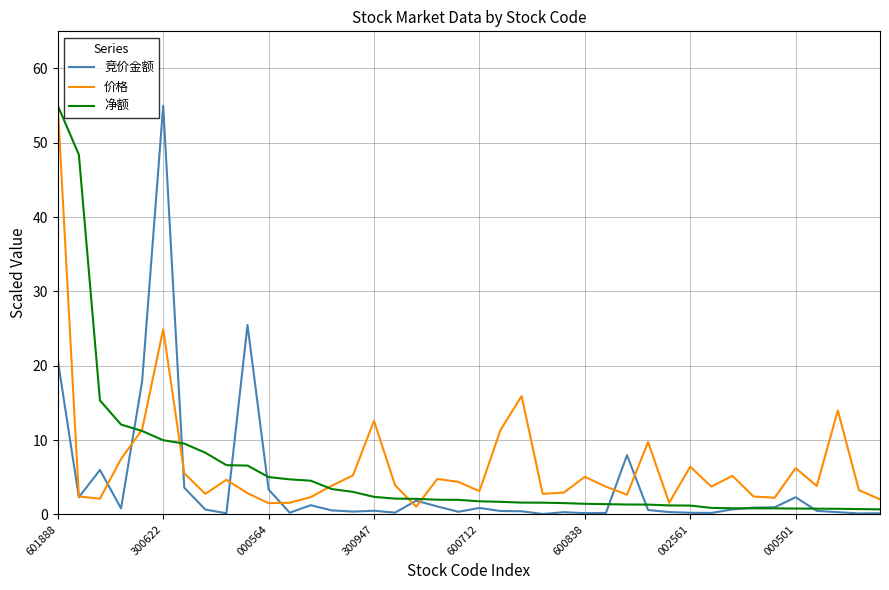

What are all the series names shown in the legend?

竞价金额, 价格, 净额